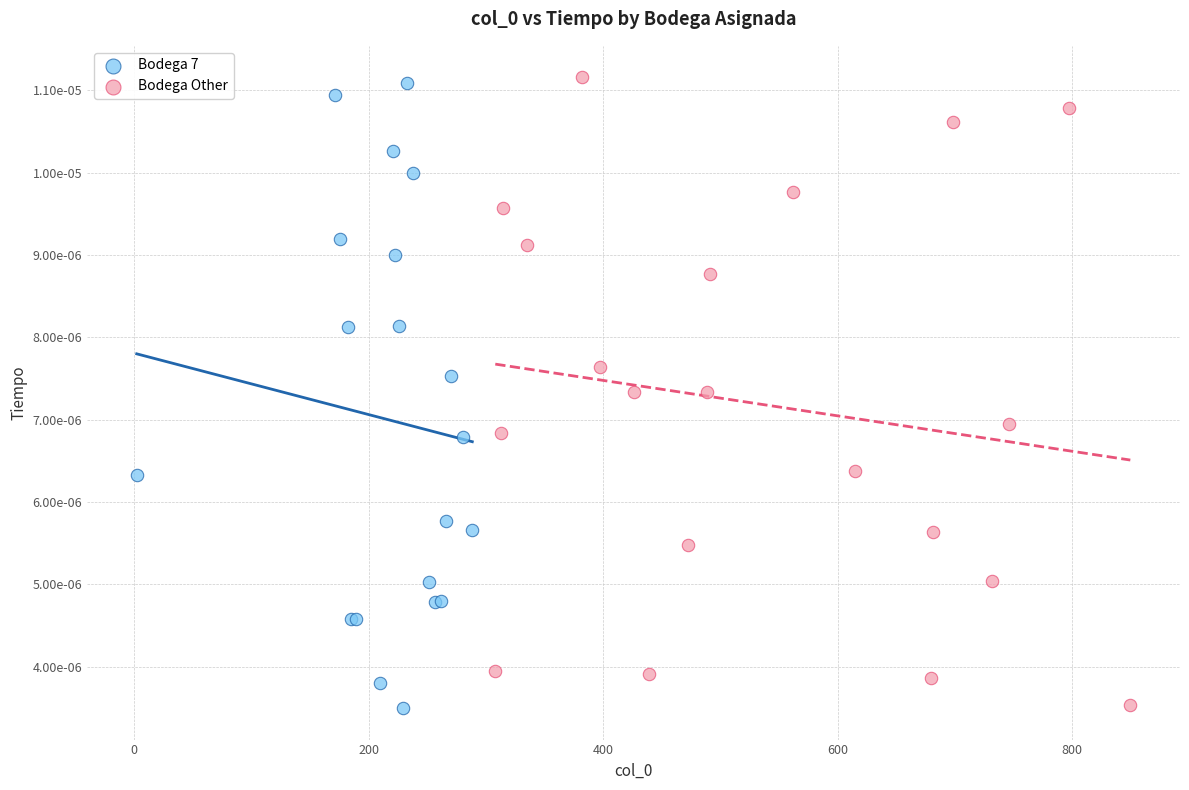

What are all the series names shown in the legend?

Bodega 7, Bodega Other